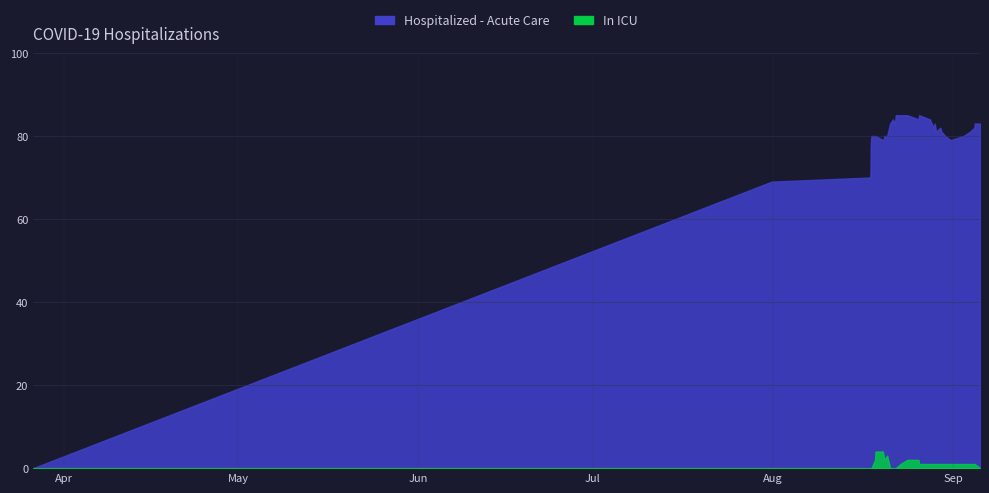

True or false: Hospitalized - Acute Care and In ICU cross at least once.

False